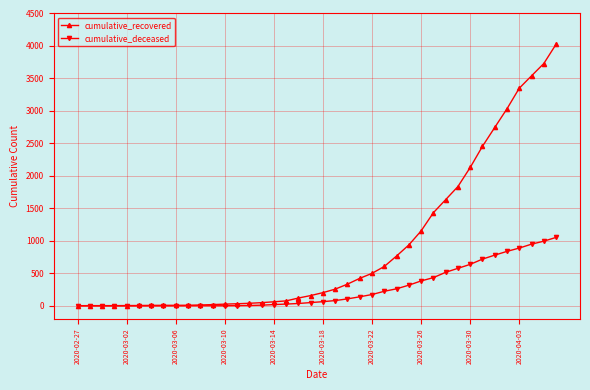

Which series has the largest total across all categories?

cumulative_recovered